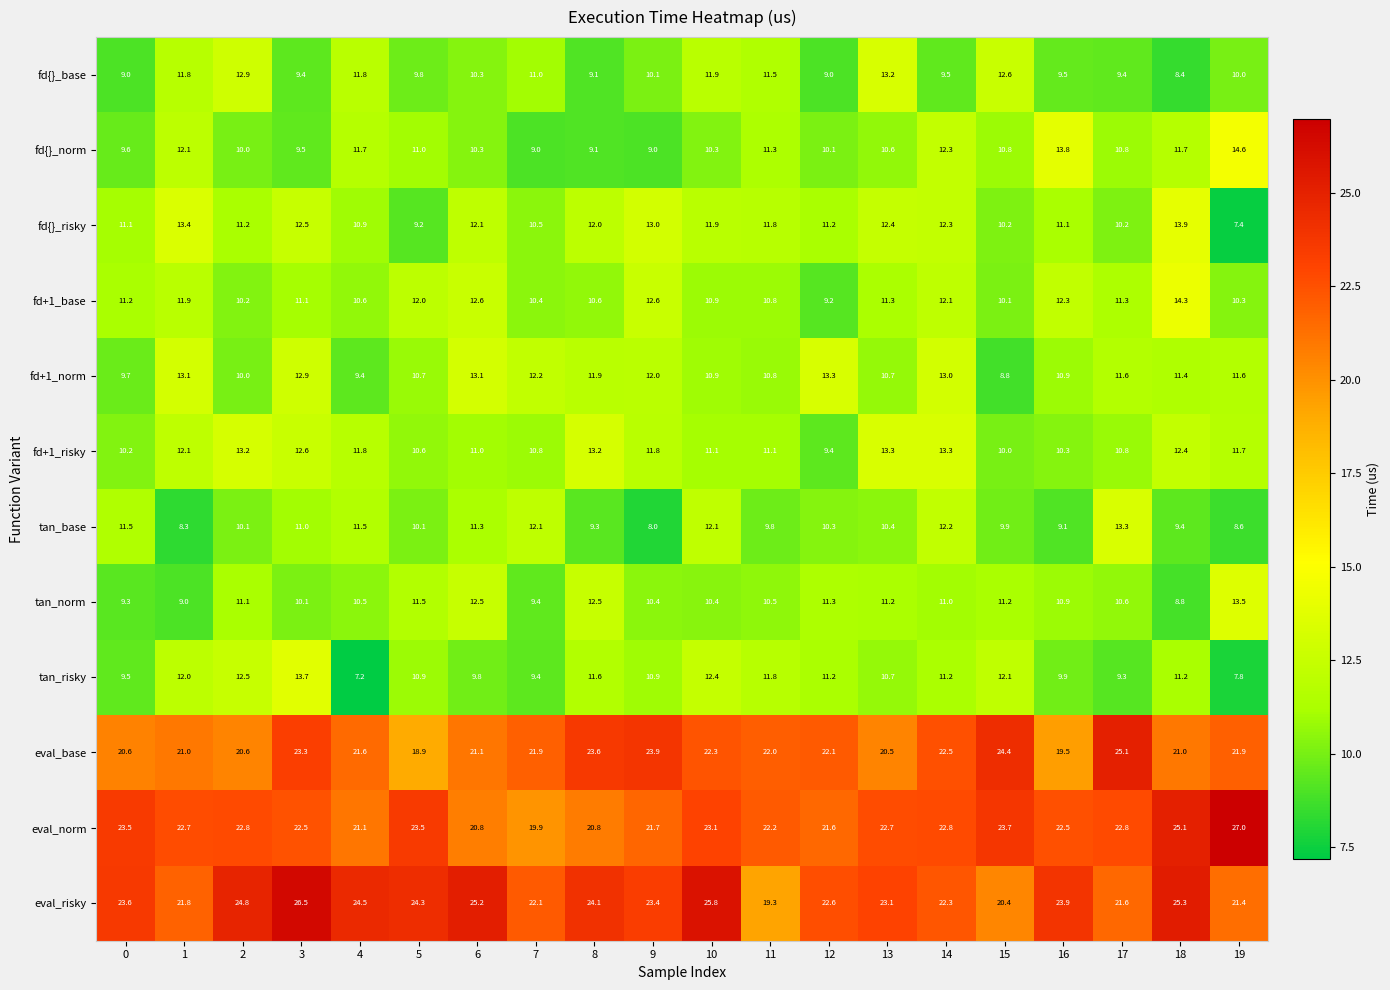

Which category has the lowest value across all series?

4